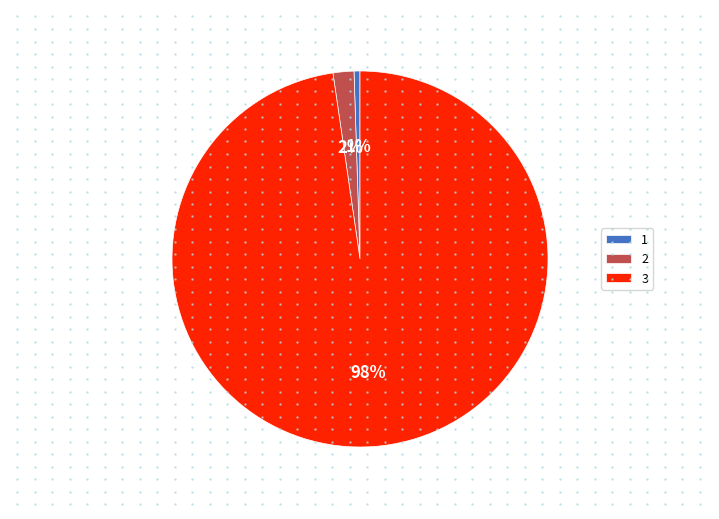

Is it true that 3 is 90% of the pie?

False